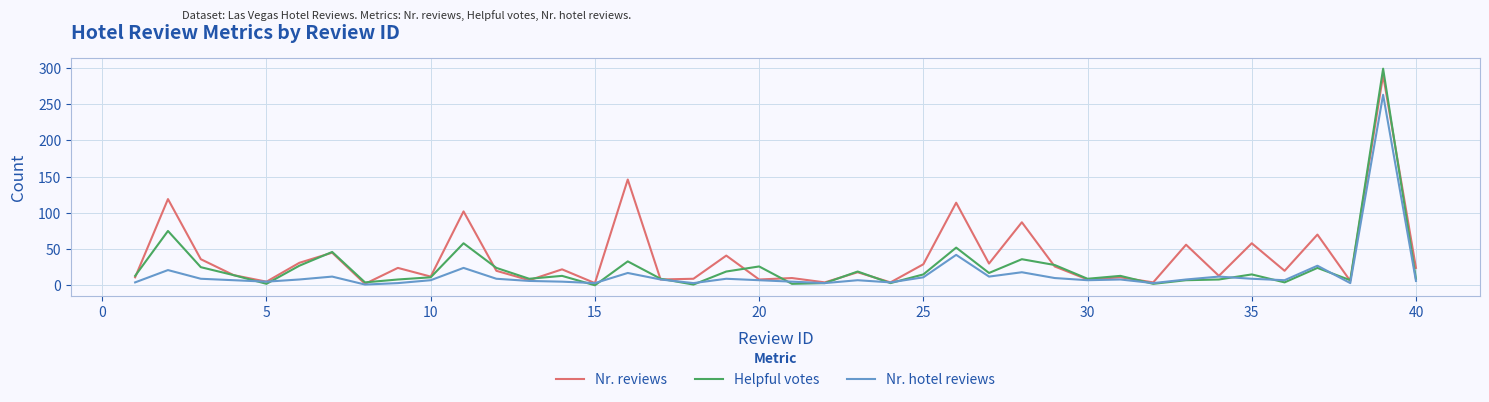

Which series has the largest total across all categories?

Nr. reviews